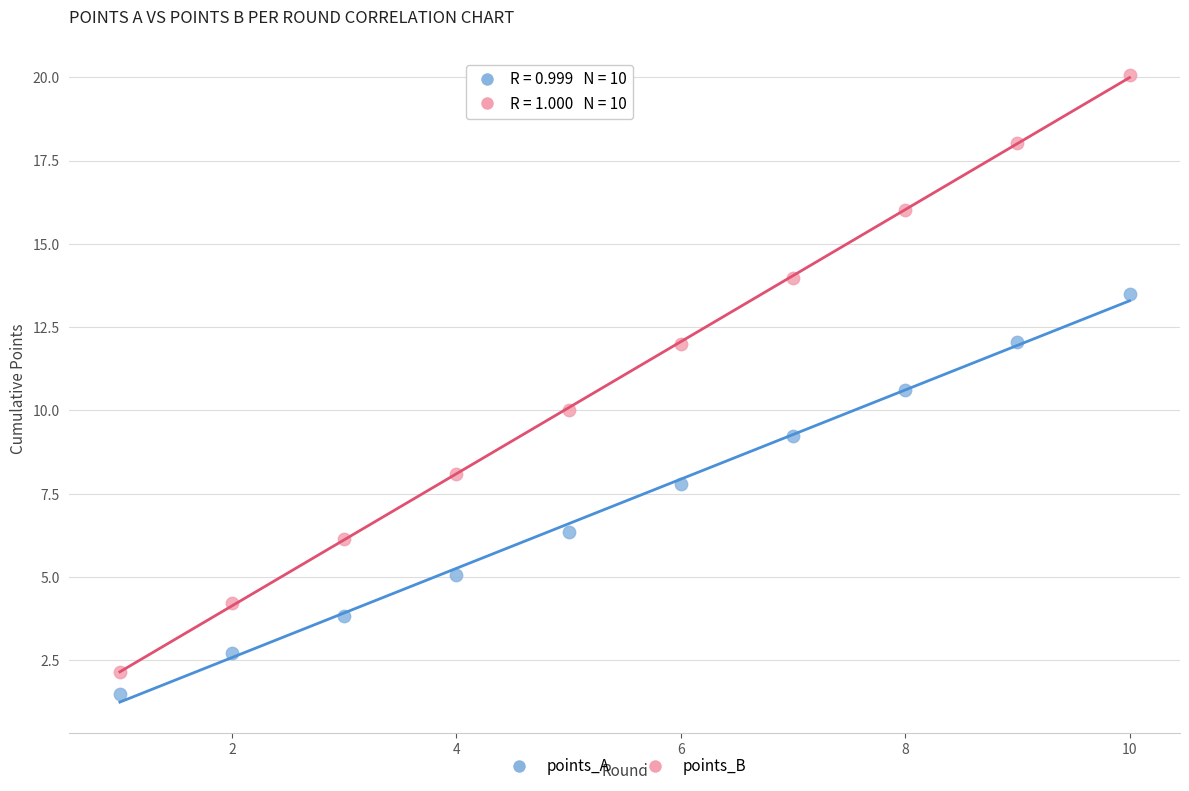

Which series contains the lowest Y value?

points_A